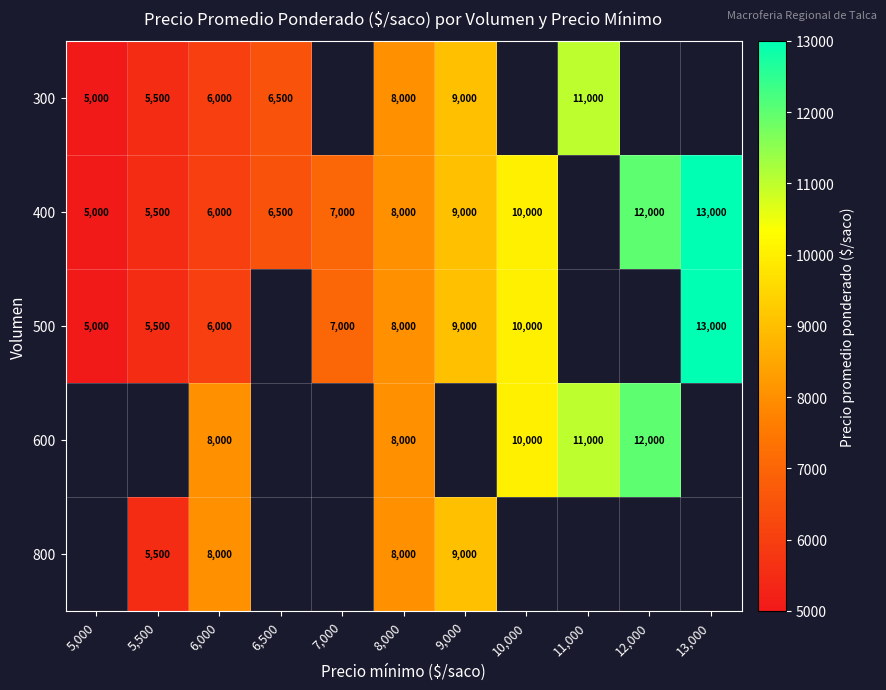

What is the spread (max minus min) of values at 6,000?

2000